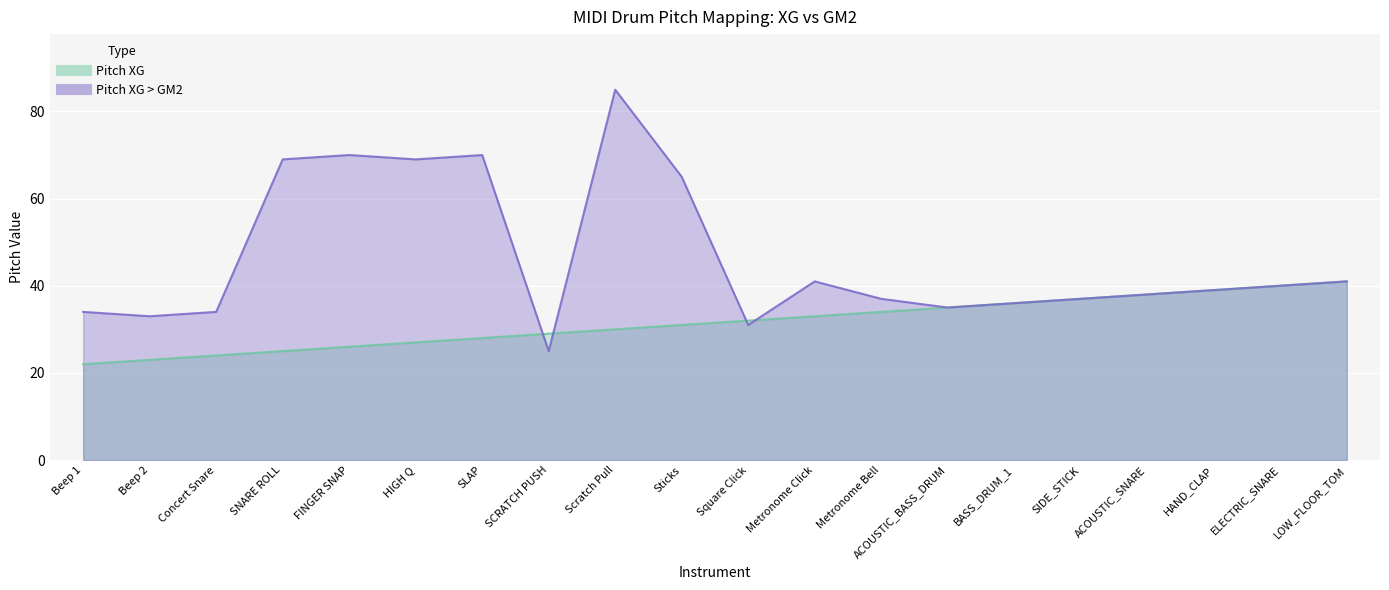

At which label does Pitch XG reach its peak?

LOW_FLOOR_TOM